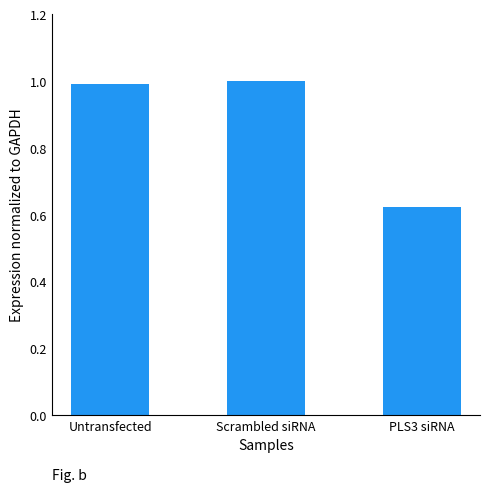

What position from the right is PLS3 siRNA?

1